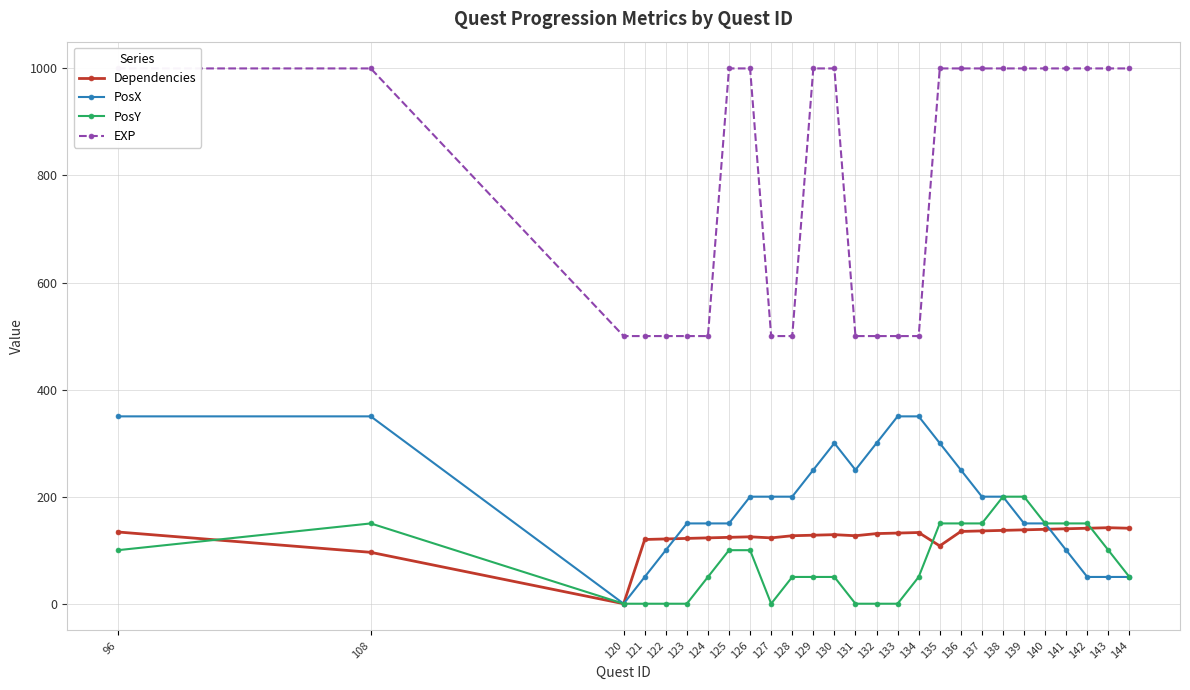

Between 135 and 137, which series saw the biggest shift?

PosX